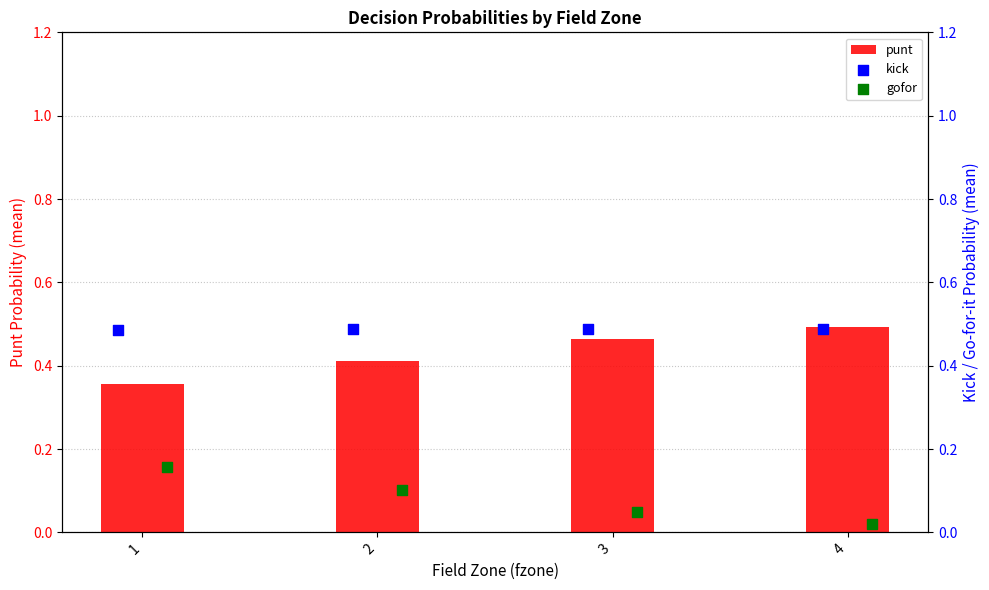

Which series contains the highest Y value?

punt